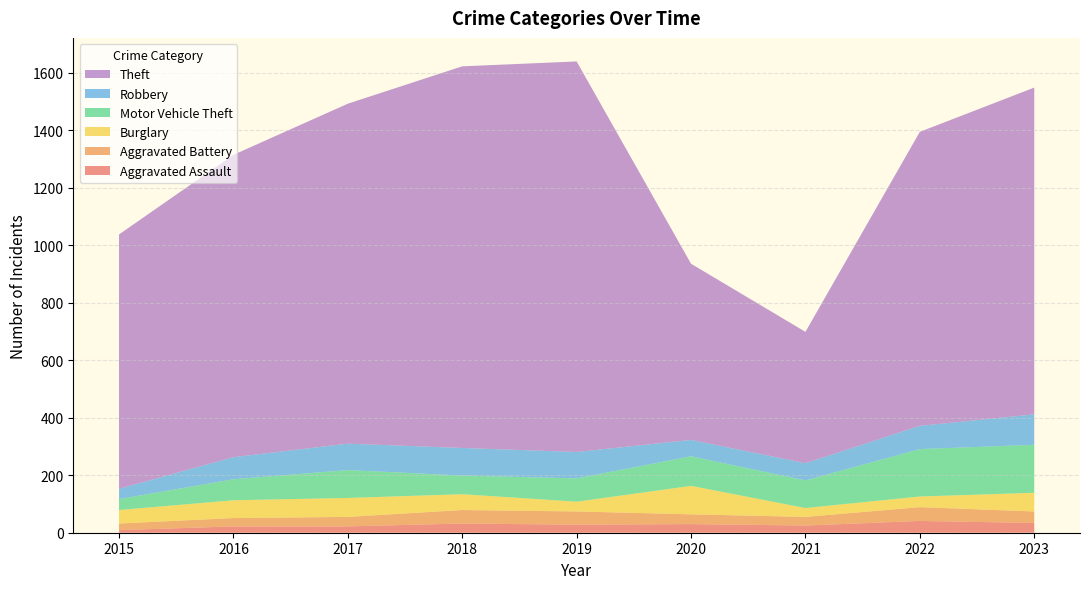

Reading left to right, transcribe all the data shown in this chart.

Aggravated Assault: 2015=9	2016=22	2017=22	2018=32	2019=28	2020=30	2021=25	2022=41	2023=34
Aggravated Battery: 2015=23	2016=29	2017=33	2018=47	2019=46	2020=34	2021=30	2022=48	2023=40
Burglary: 2015=47	2016=62	2017=66	2018=55	2019=34	2020=99	2021=31	2022=37	2023=65
Motor Vehicle Theft: 2015=38	2016=73	2017=97	2018=65	2019=81	2020=103	2021=96	2022=165	2023=167
Robbery: 2015=36	2016=77	2017=92	2018=96	2019=92	2020=57	2021=60	2022=81	2023=106
Theft: 2015=885	2016=1052	2017=1183	2018=1328	2019=1359	2020=613	2021=457	2022=1023	2023=1137